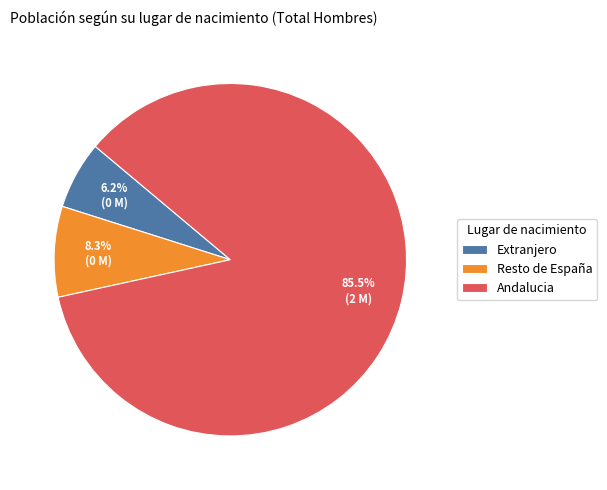

Combined, do Andalucia and Extranjero account for over 50%?

Yes